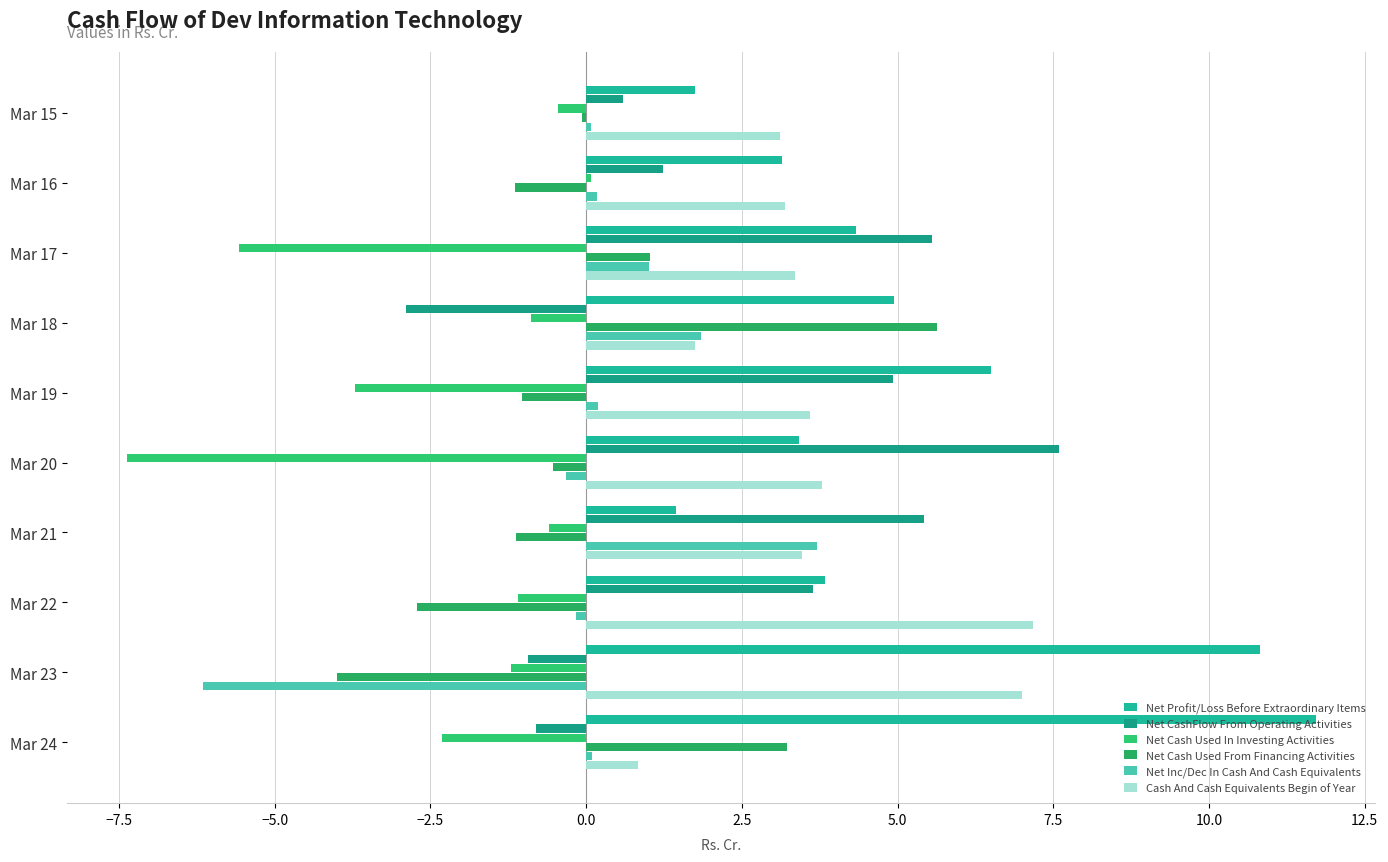

How many categories are shown in the chart?

10